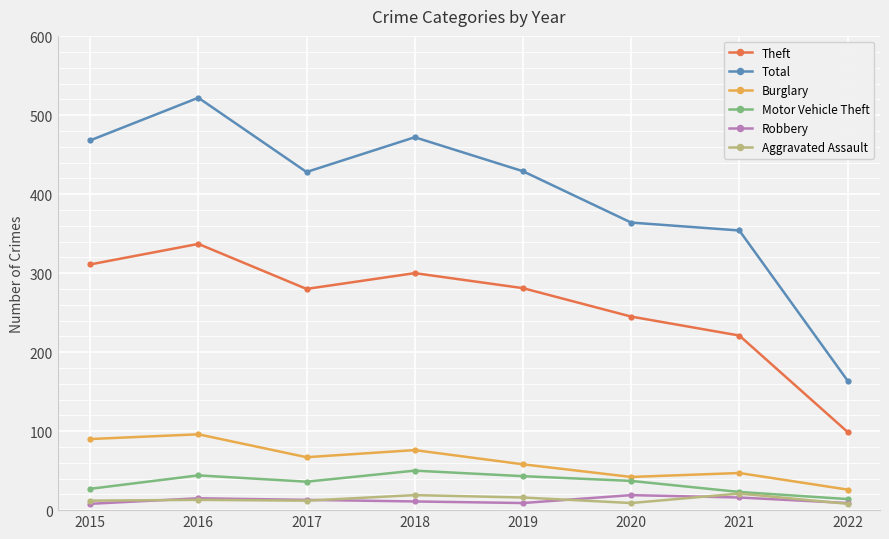

Which series has the widest spread of values?

Total